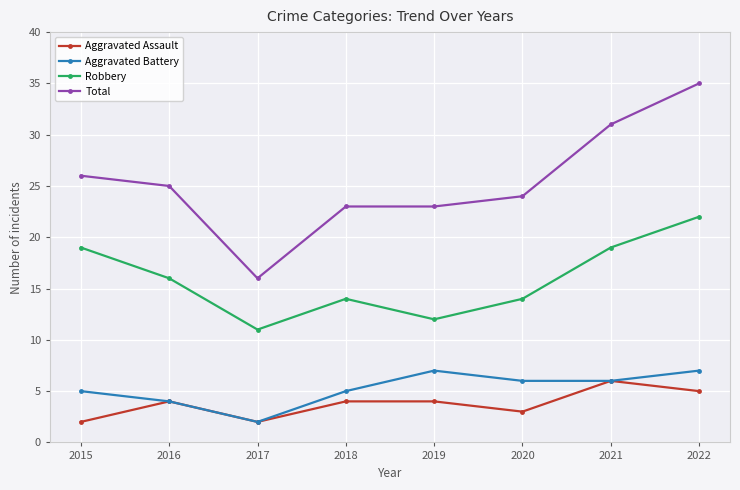

What is the difference between the highest and lowest values at 2015?

24